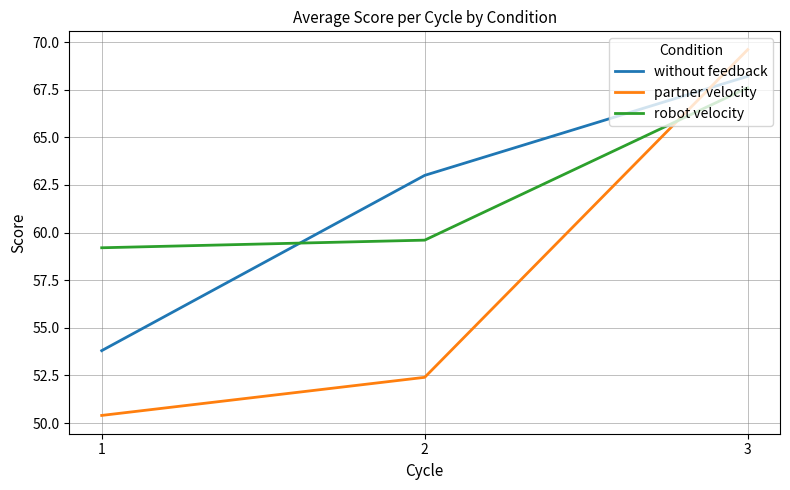

At which label is robot velocity closest to 63?

2